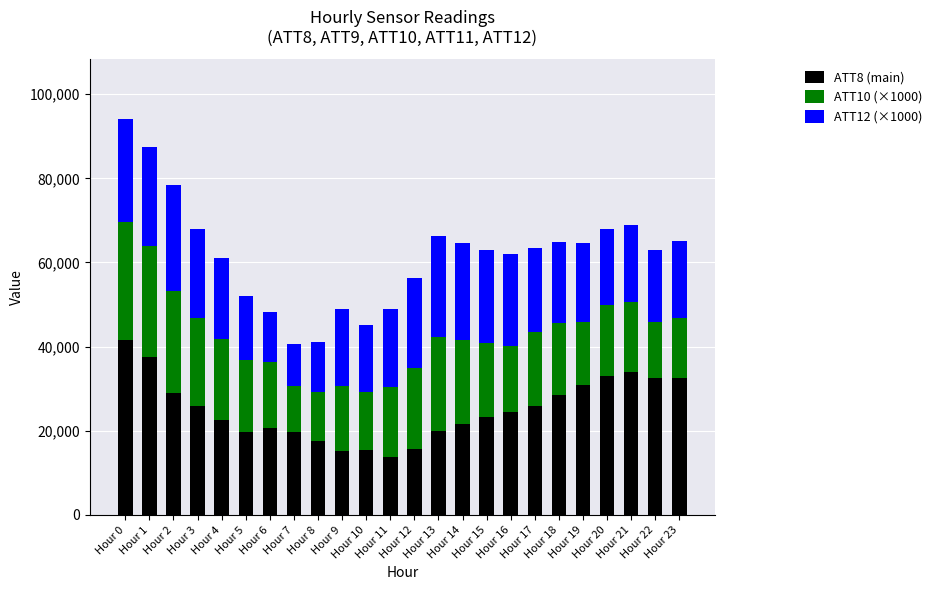

What is the average value of the ATT8 (main) series?

25004.2